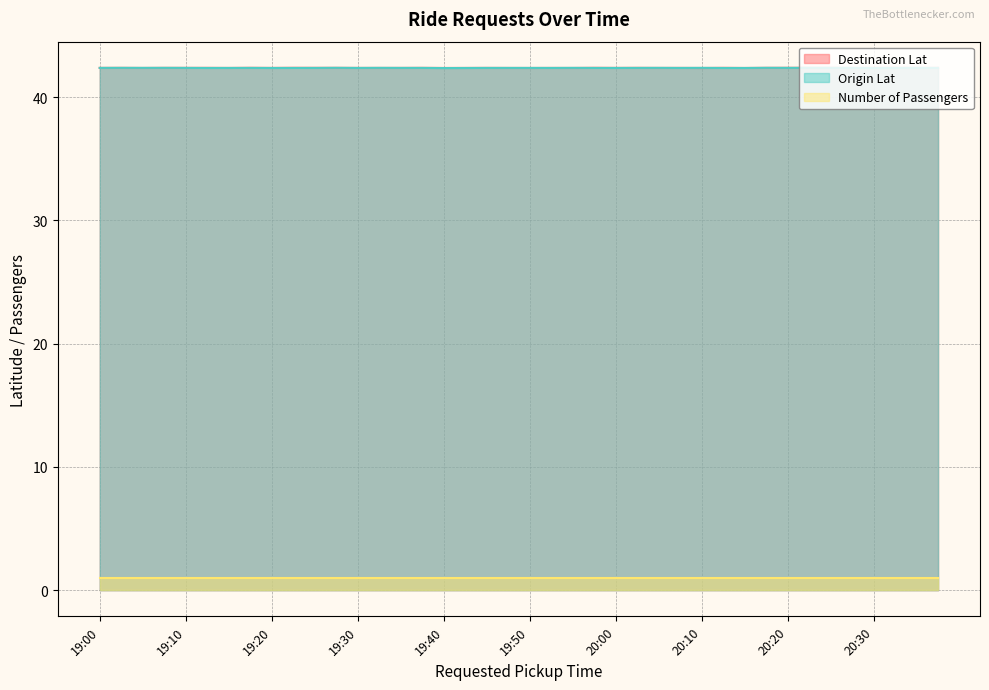

True or false: Origin Lat and Number of Passengers intersect in this chart.

False